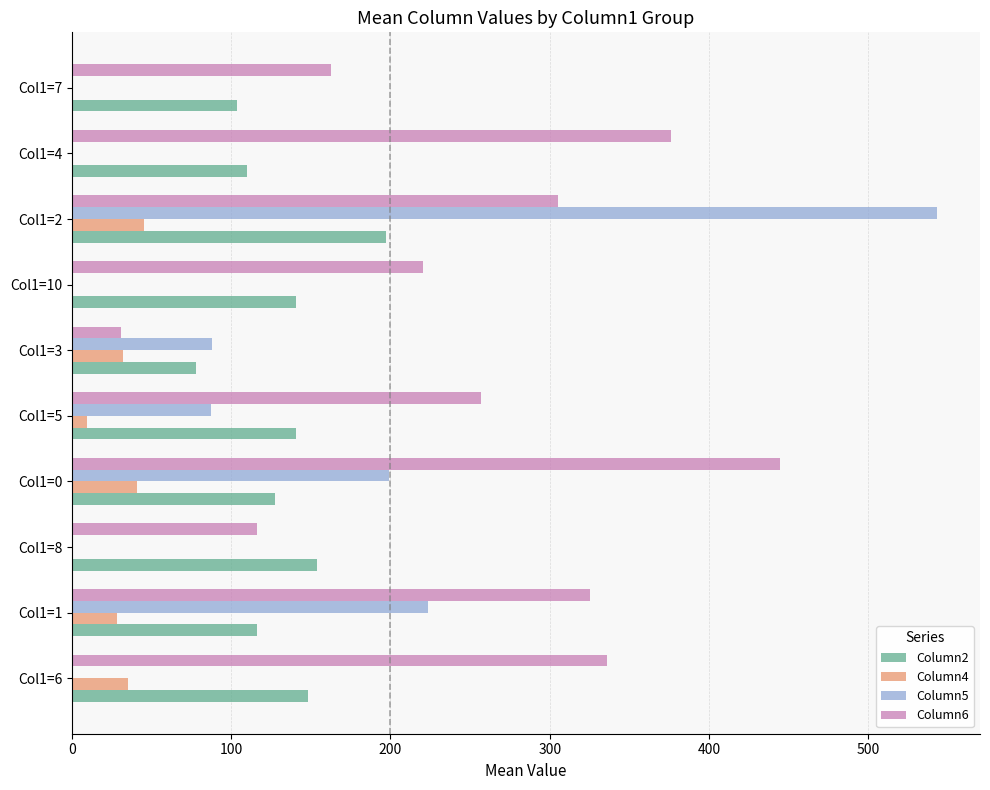

Which series changed the most between Col1=6 and Col1=3?

Column6